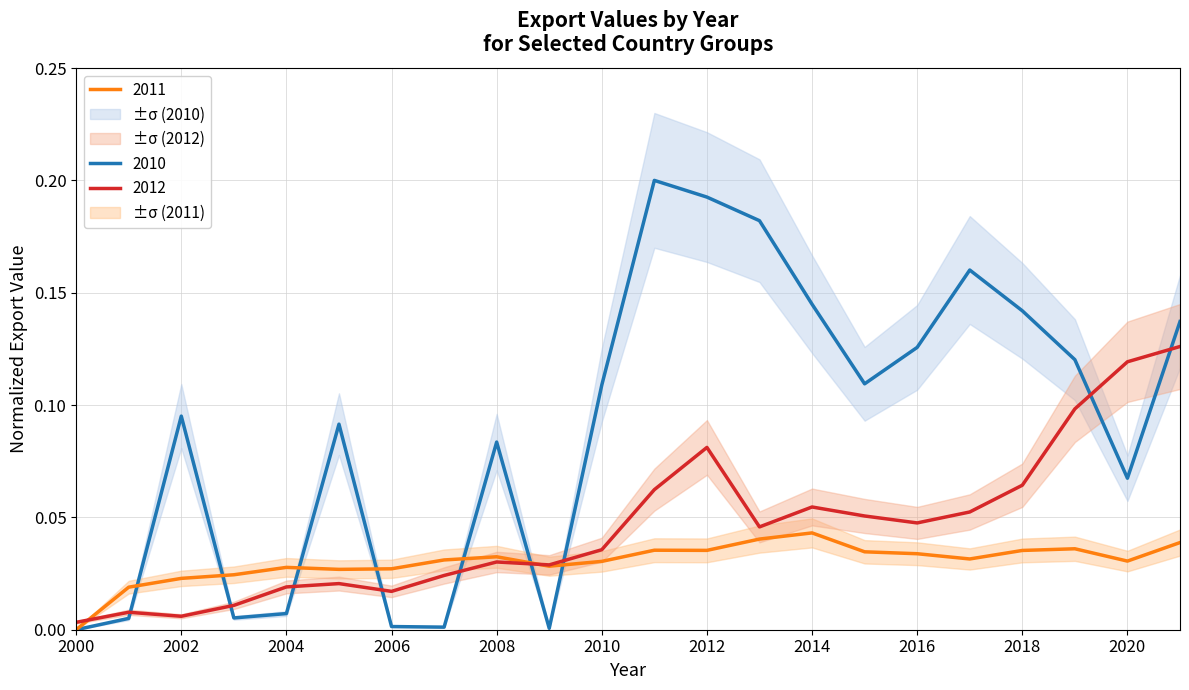

Rank the categories by 2010 value from highest to lowest.

2011, 2012, 2013, 2017, 2014, 2018, 2021, 2016, 2019, 2015, 2010, 2002, 2005, 2008, 2020, 2004, 2003, 2001, 2006, 2007, 2009, 2000